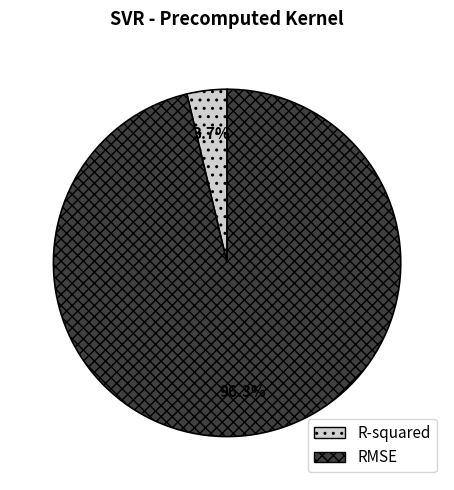

Is RMSE the majority of the pie?

Yes